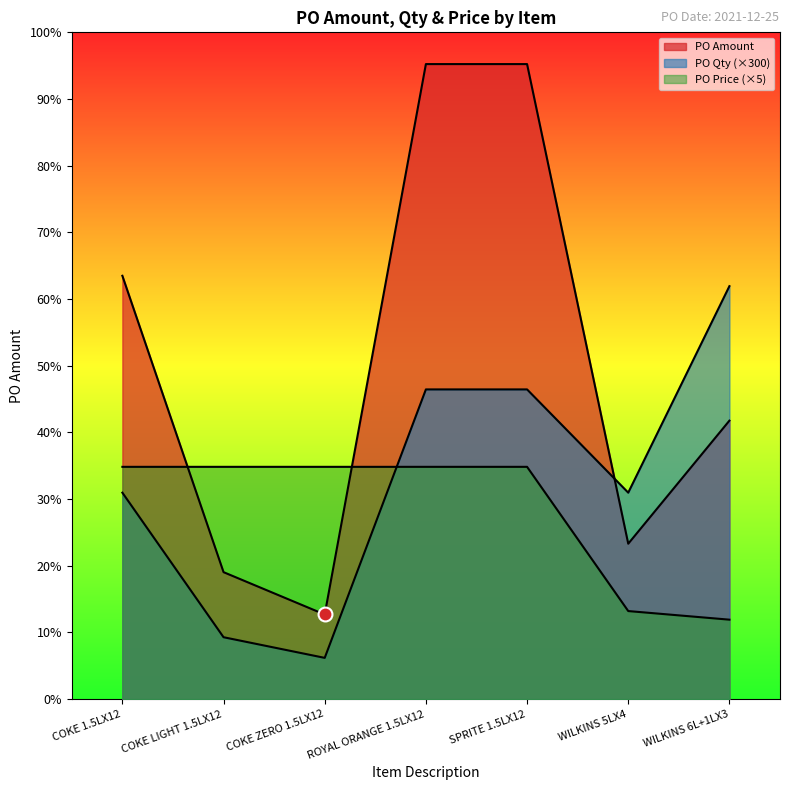

How many data points in PO Price are less than 3375?

2